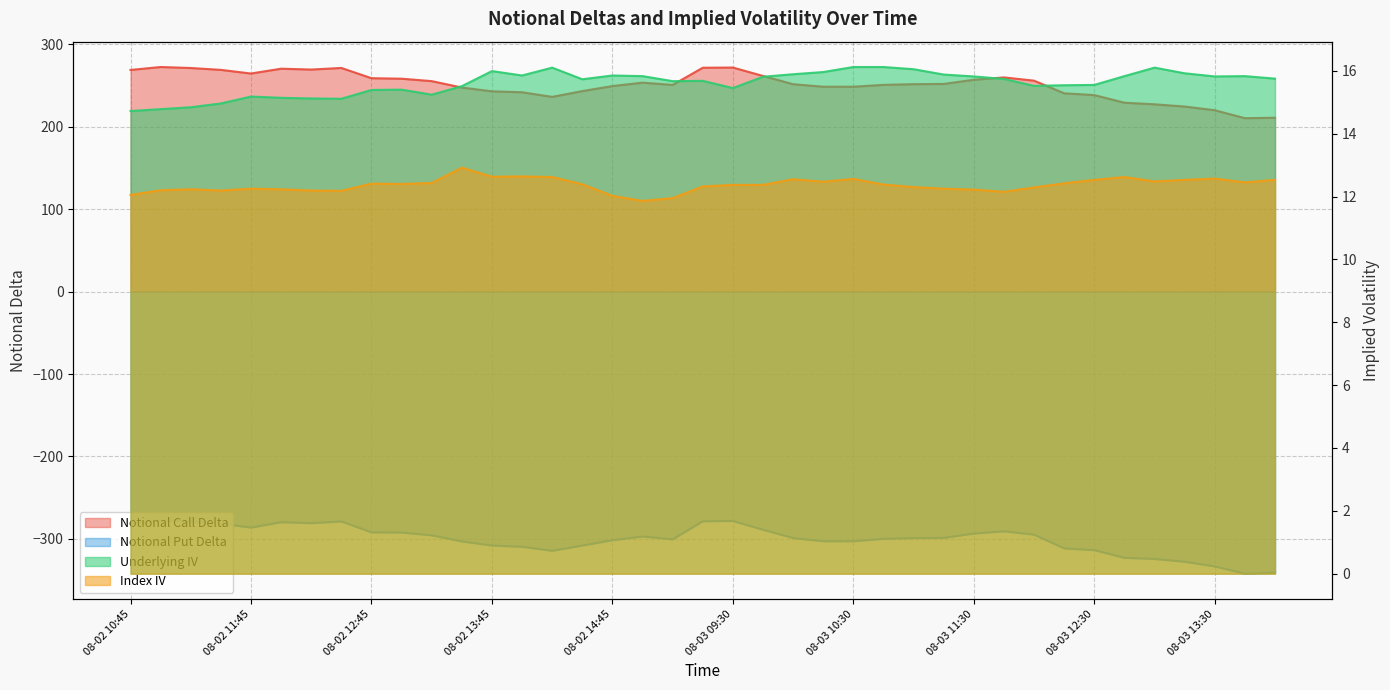

At which category does Notional Call Delta reach its first local valley?

08-02 11:45